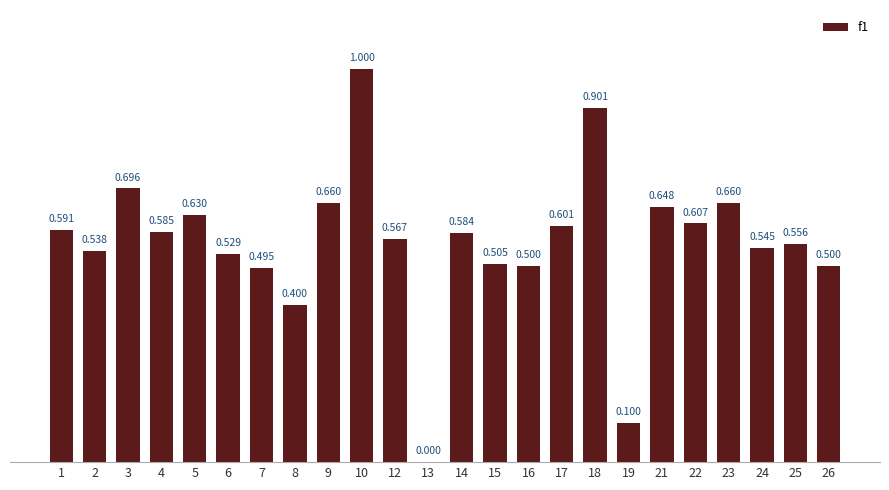

Count the number of categories in the chart.

24